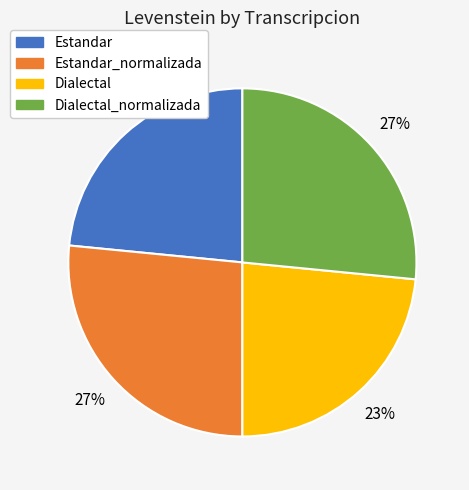

Does Estandar_normalizada represent more than half of the total?

No